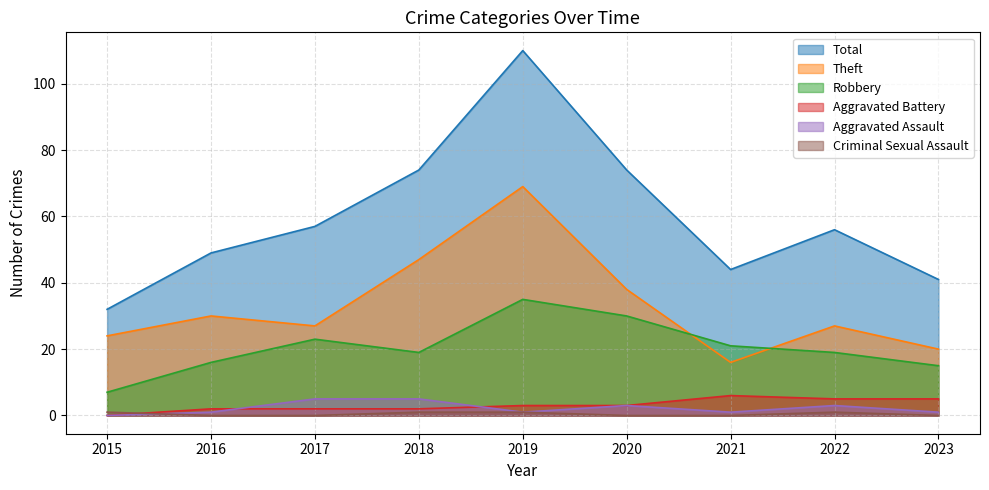

List the labels in order of Theft value, largest first.

2019, 2018, 2020, 2016, 2017, 2022, 2015, 2023, 2021